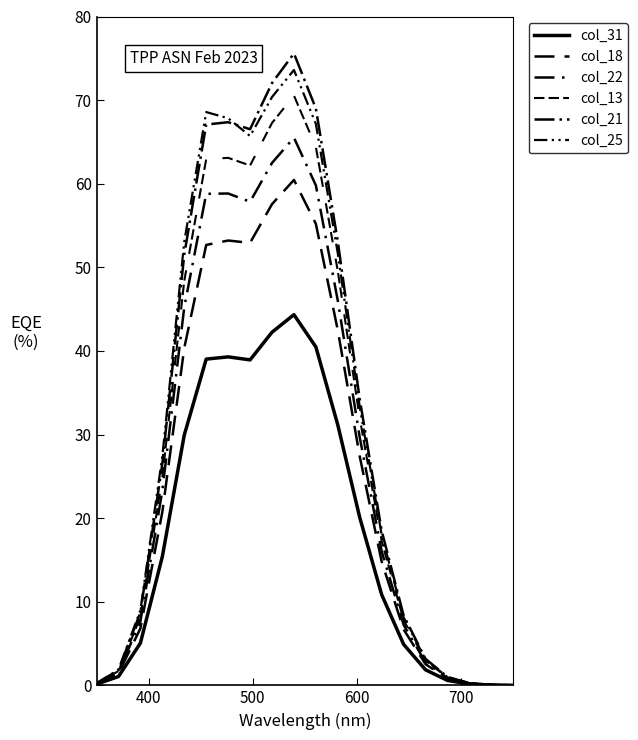

Is this an area chart (filled region under the line)?

No